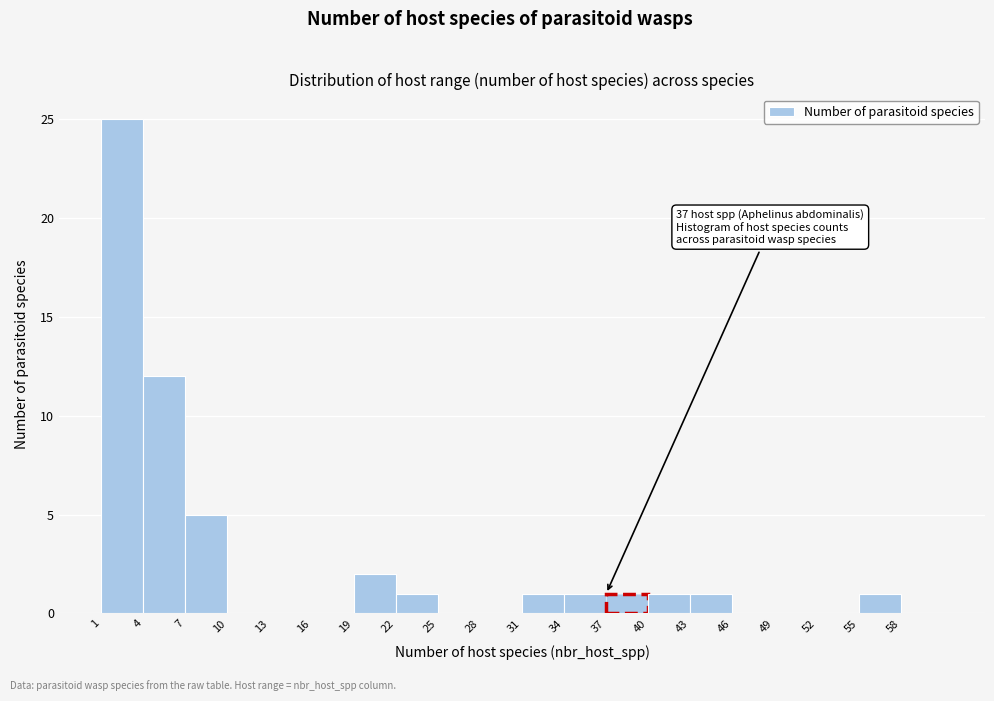

Over which range of the x-axis is the bar tallest?

1 to 4